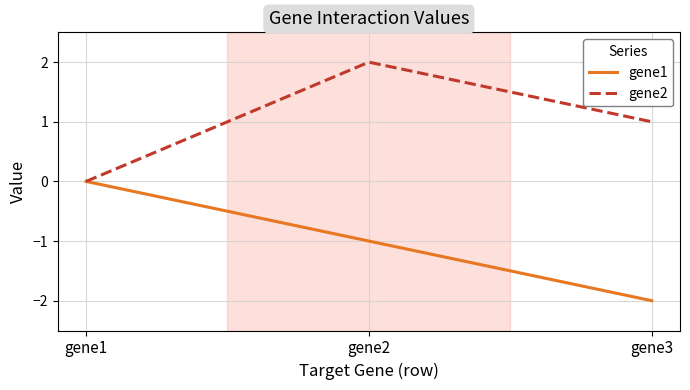

List the series in order of their peak value, highest first.

gene2, gene1